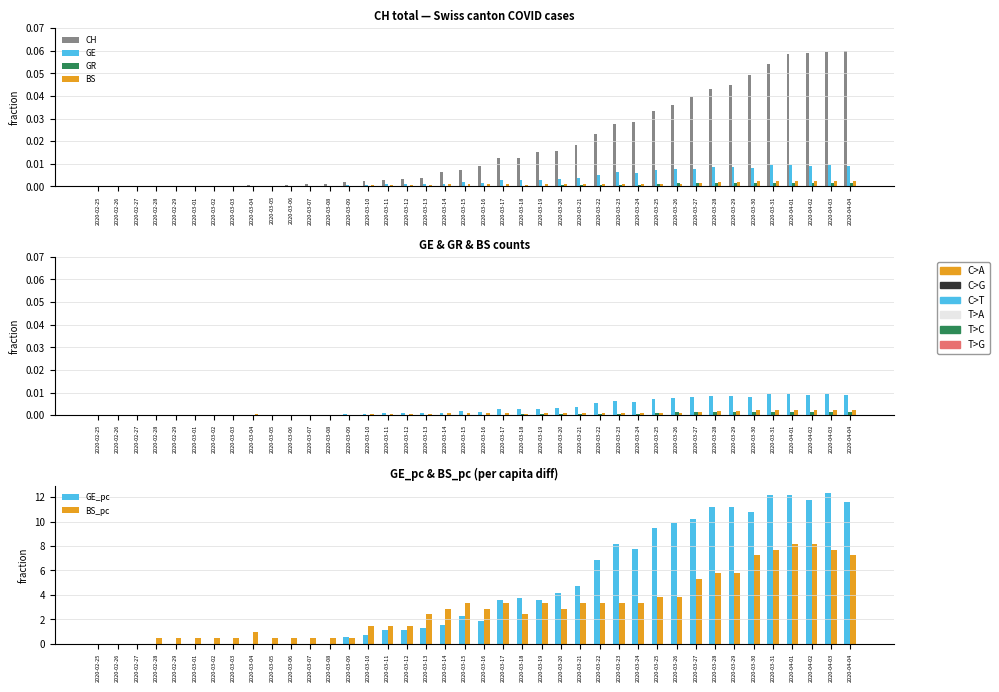

Count the number of categories in the chart.

40